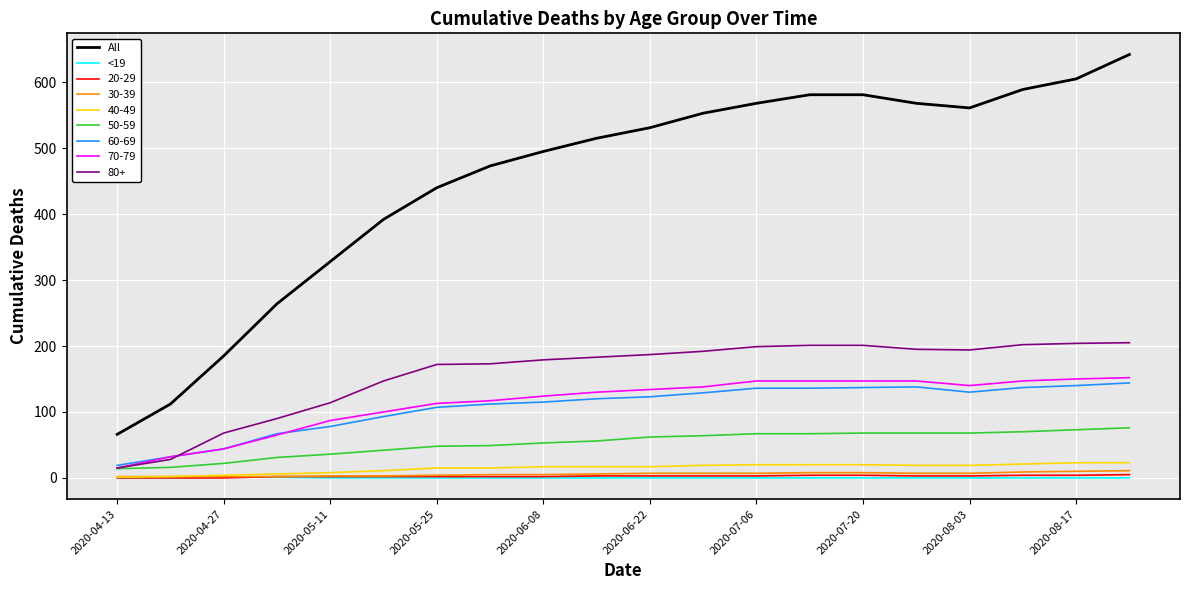

True or false: <19 and All cross at least once.

False